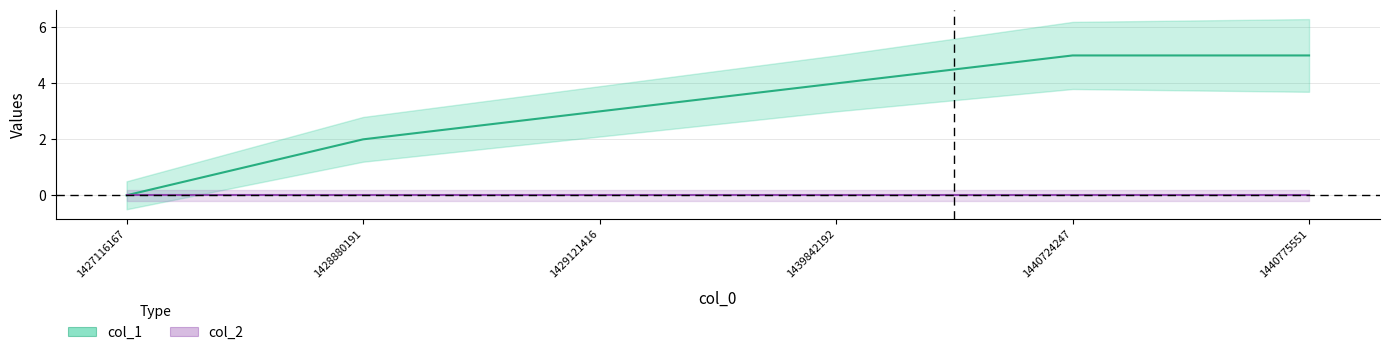

How many values exceed 4?

2